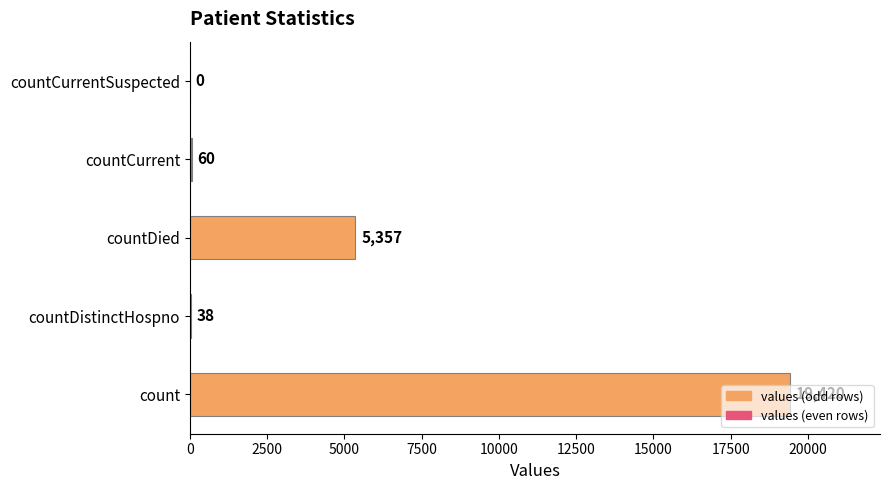

Which has a higher value, countDied or countCurrentSuspected?

countDied